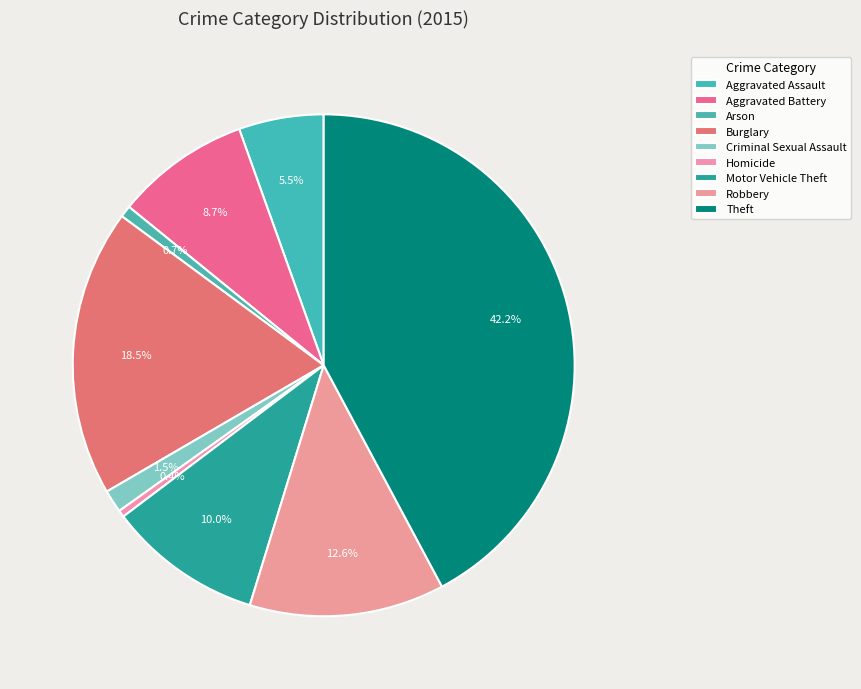

How many slices are in this pie chart?

9